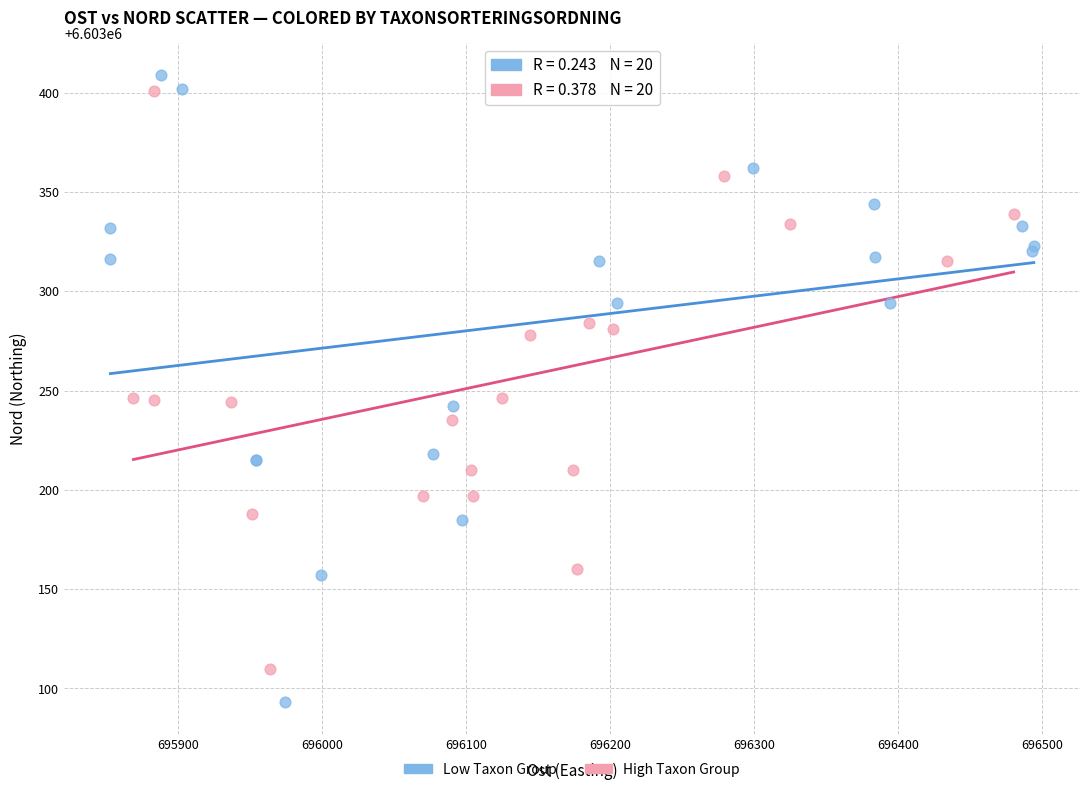

Which series reaches the maximum Y coordinate?

Low Taxon Group